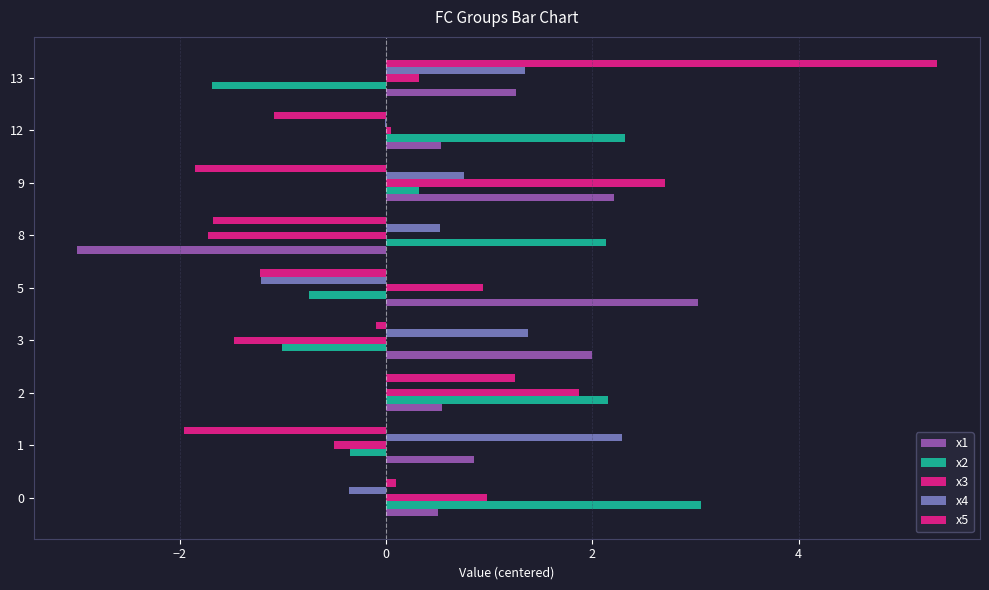

How many data points in x5 are above -1?

4